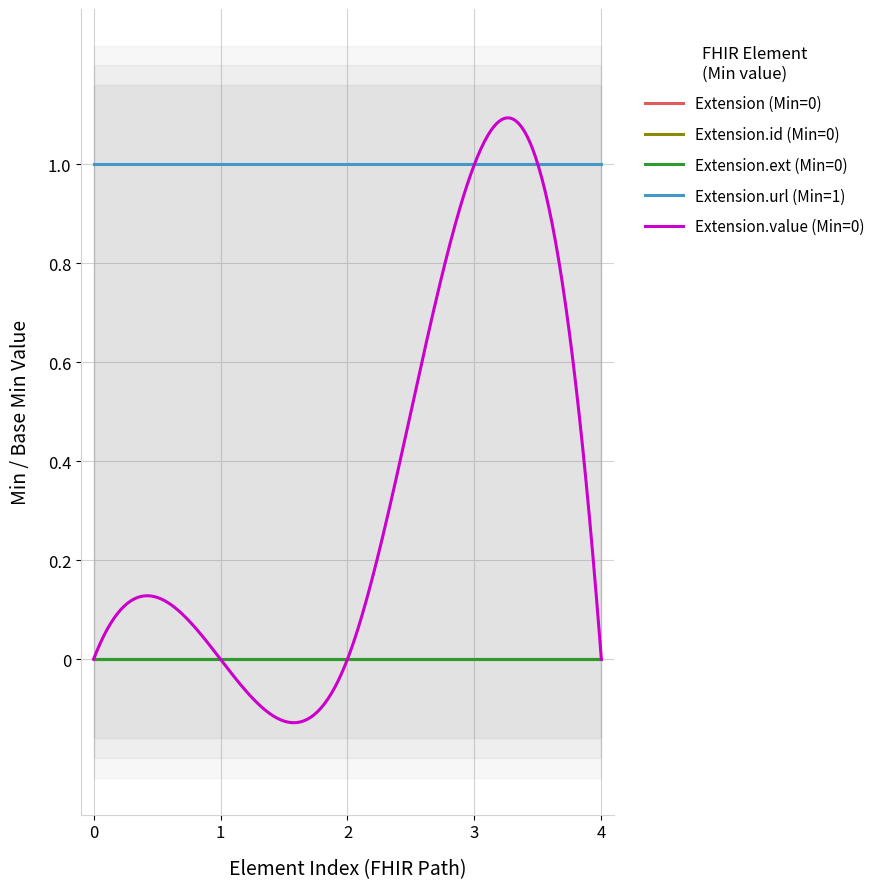

What is the total value across all series at Extension.url?

1